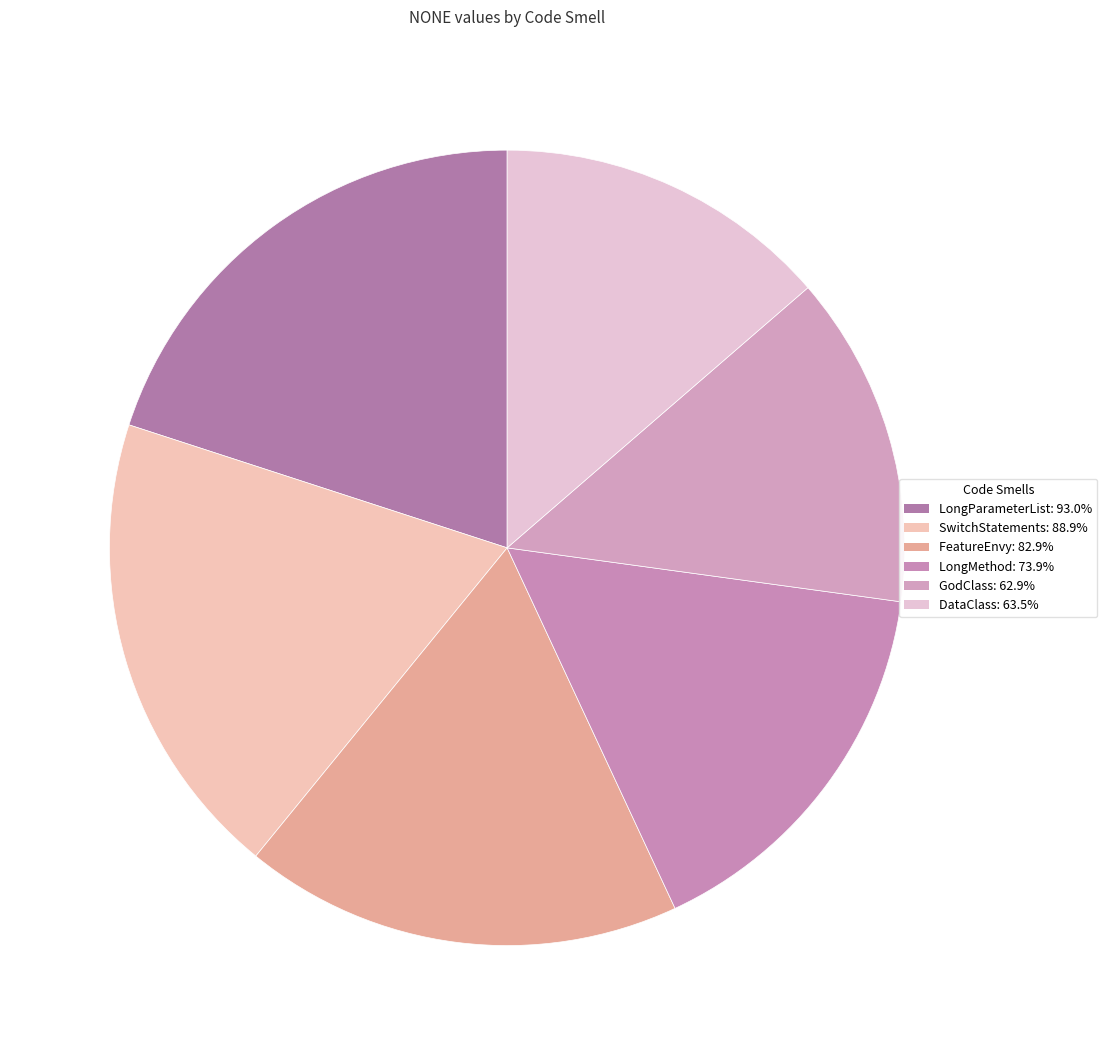

What percentage is the GodClass slice, to the nearest percent?

14%